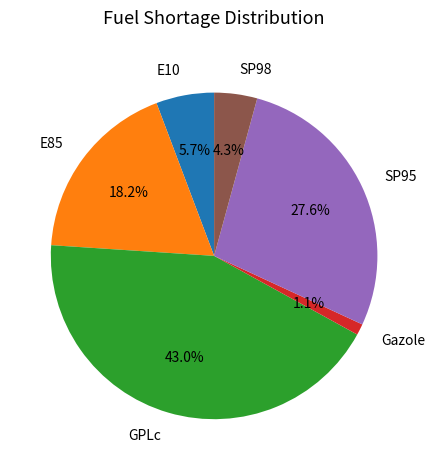

Is there any slice that represents more than half of the pie?

No